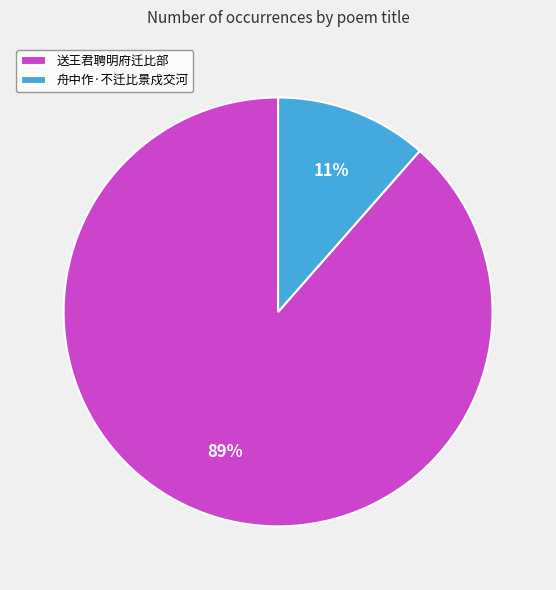

Which slice is the largest?

送王君聘明府迁比部